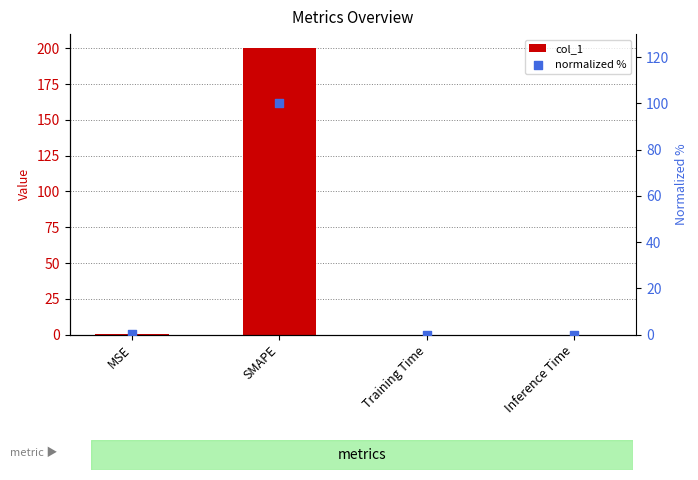

What is the total value across all series at MSE?

0.9